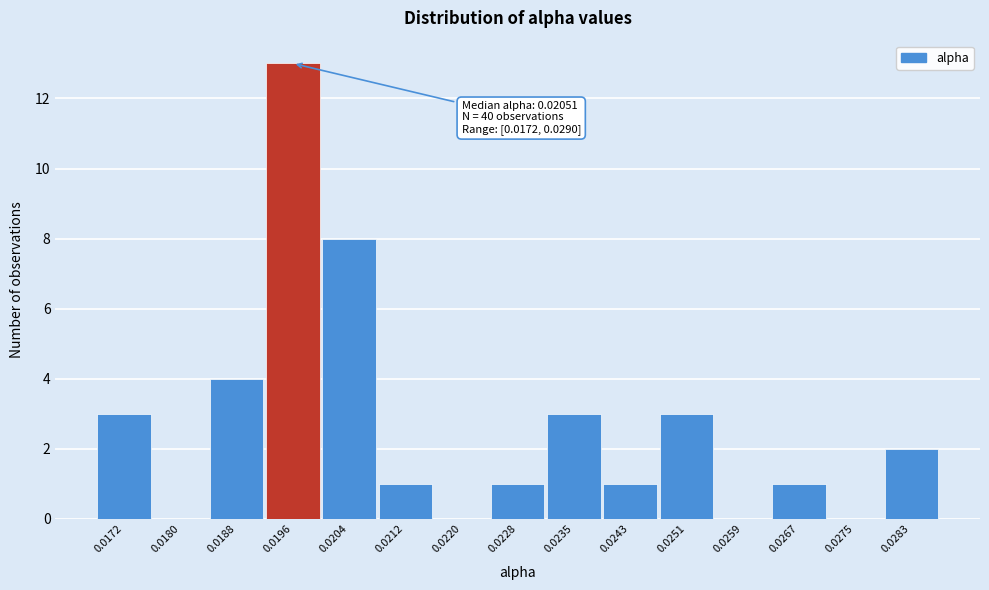

Reading left to right, list all the values displayed in this chart.

0.0172=3	0.0180=0	0.0188=4	0.0196=13	0.0204=8	0.0212=1	0.0220=0	0.0228=1	0.0235=3	0.0243=1	0.0251=3	0.0259=0	0.0267=1	0.0275=0	0.0283=2